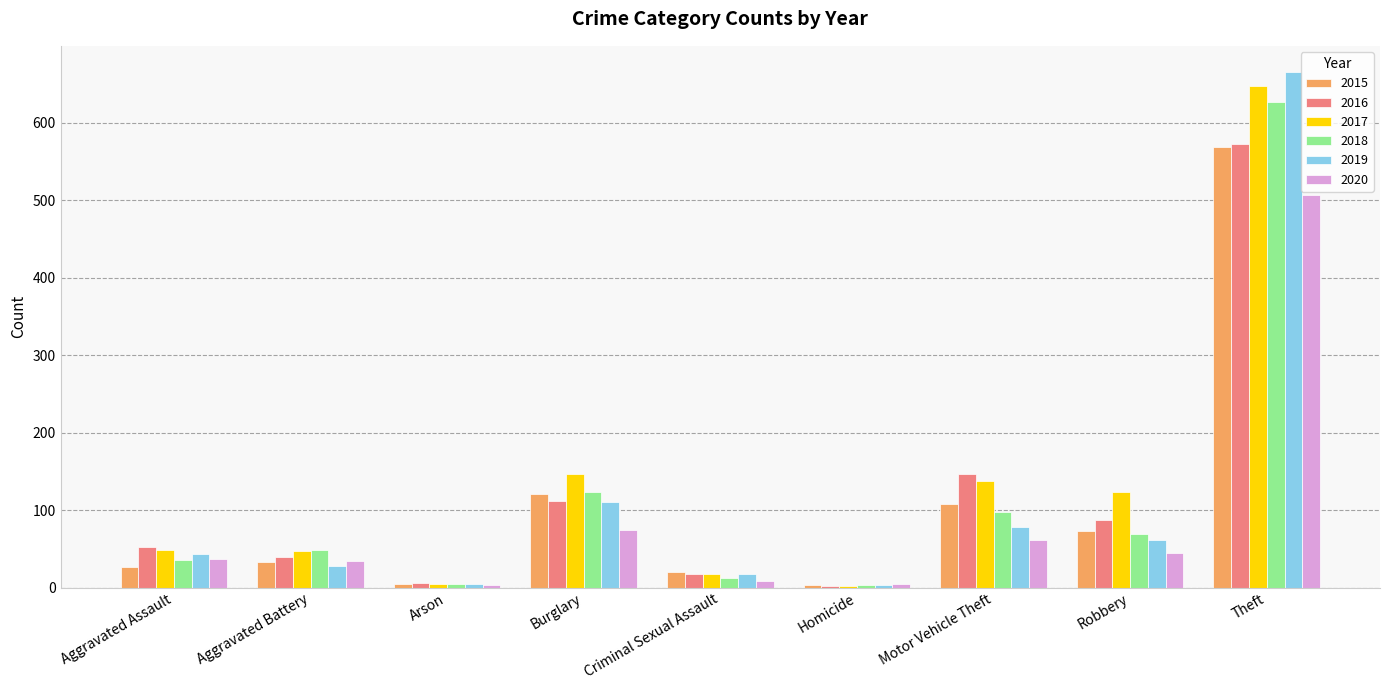

Count the number of data series in this chart.

6